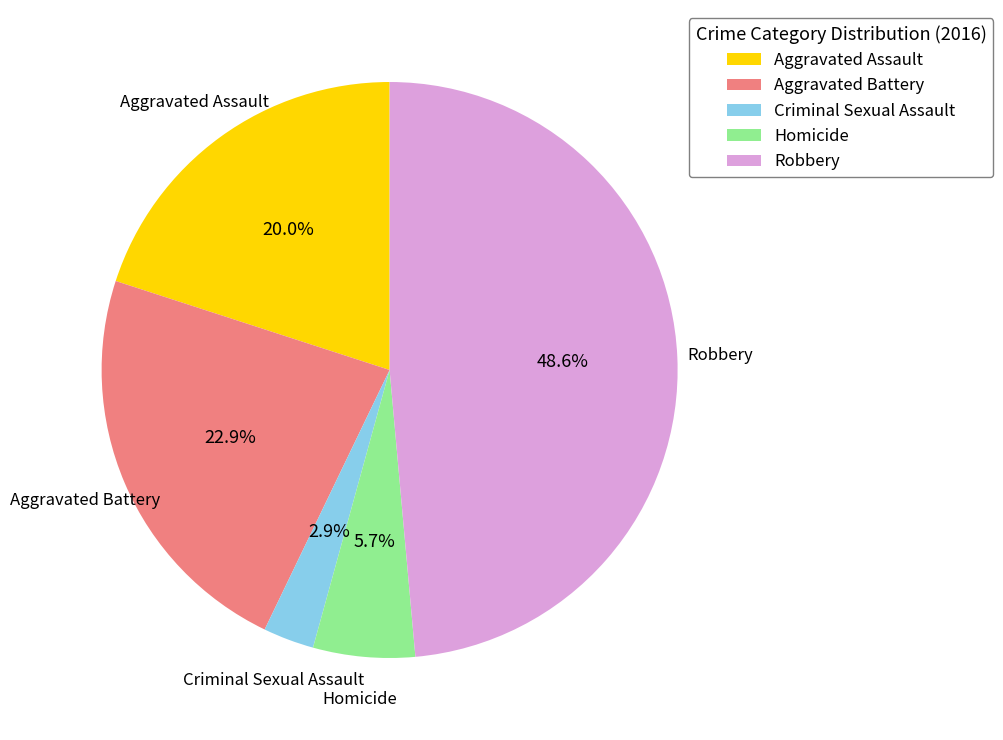

What is the smallest slice in the pie chart?

Criminal Sexual Assault